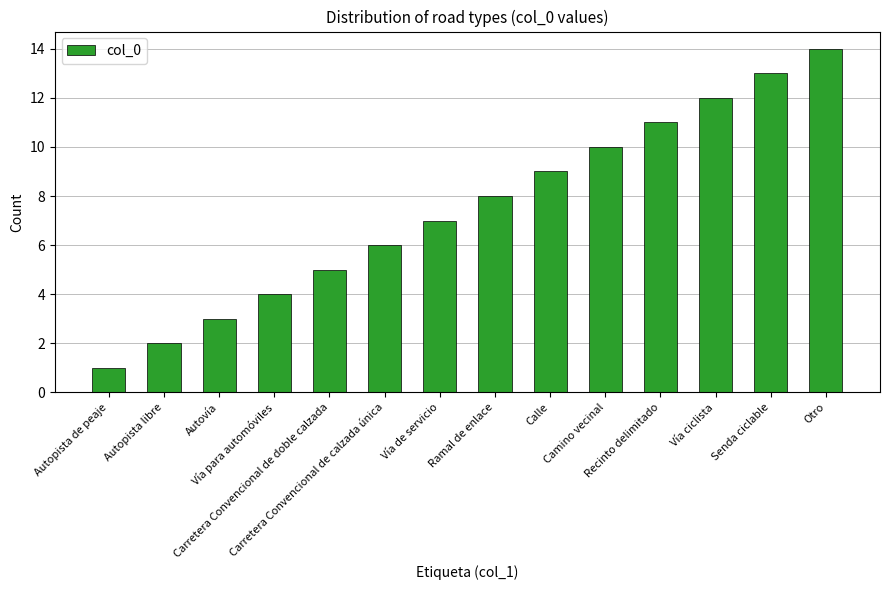

How many data points are less than 8?

7